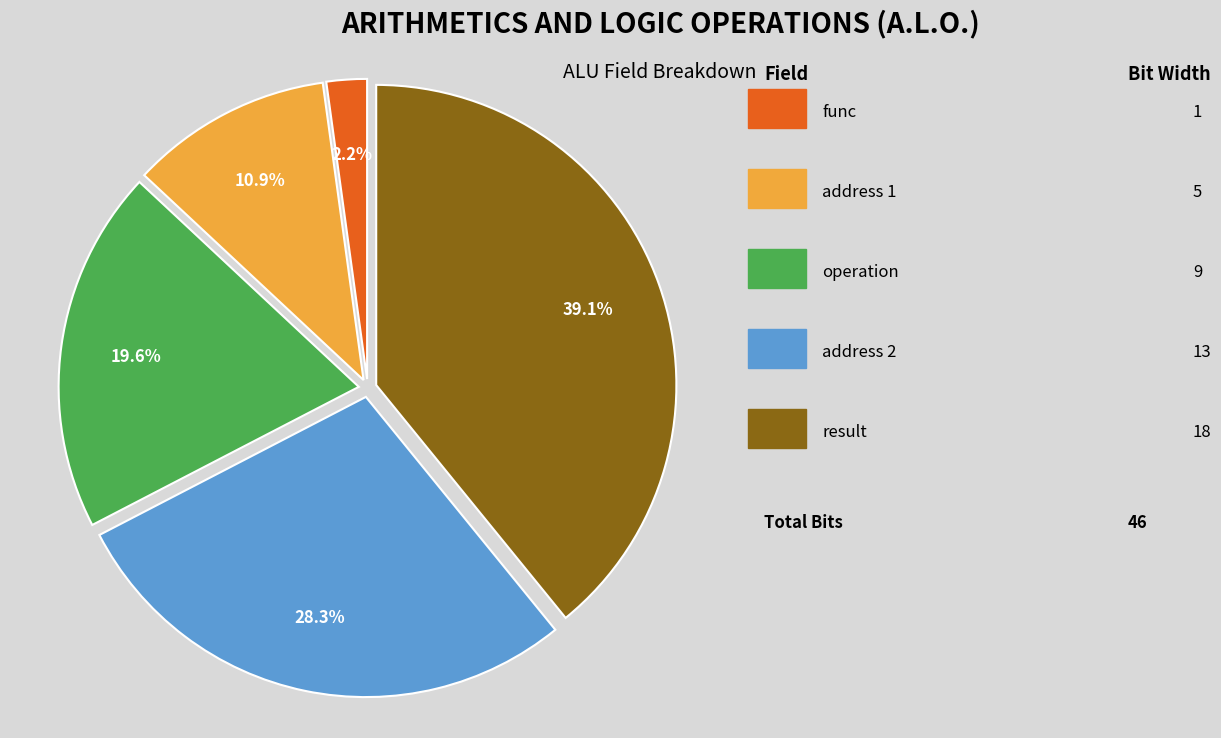

Does any single category account for the majority?

No